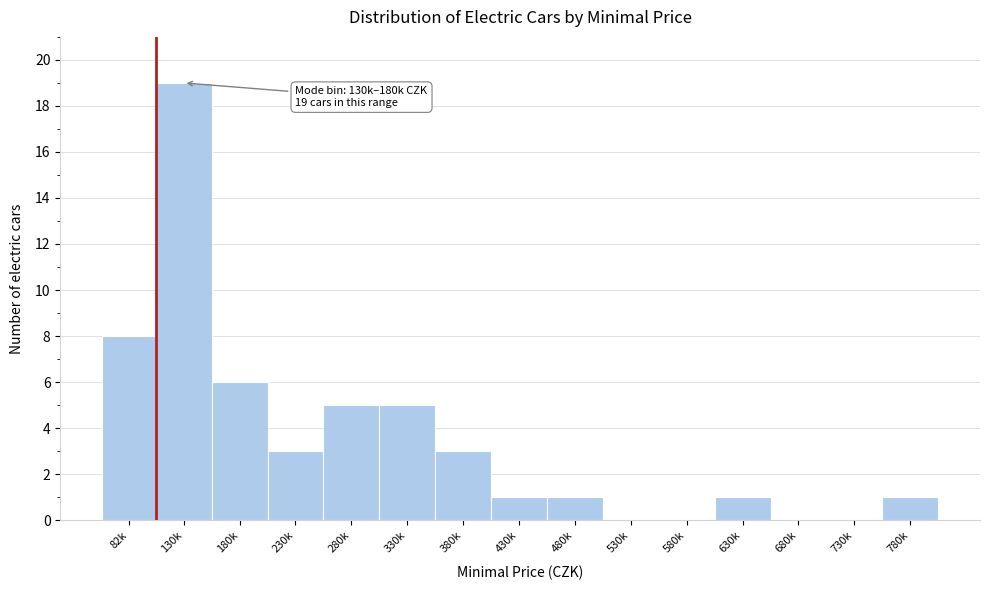

Reading left to right, what are all the values shown in this chart?

82k=8	130k=19	180k=6	230k=3	280k=5	330k=5	380k=3	430k=1	480k=1	530k=0	580k=0	630k=1	680k=0	730k=0	780k=1